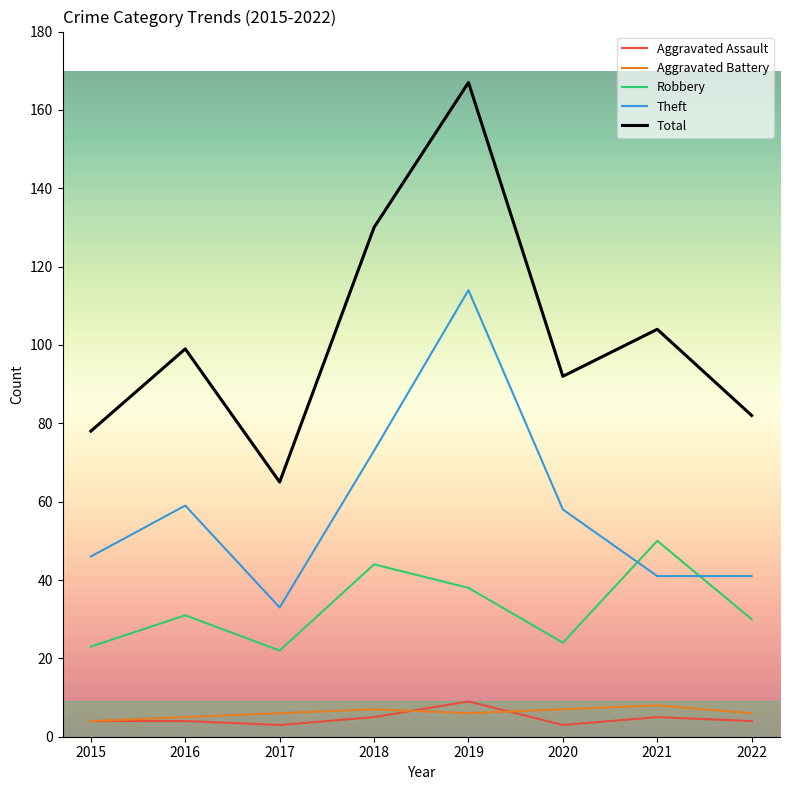

Is this an area chart (filled region under the line)?

No